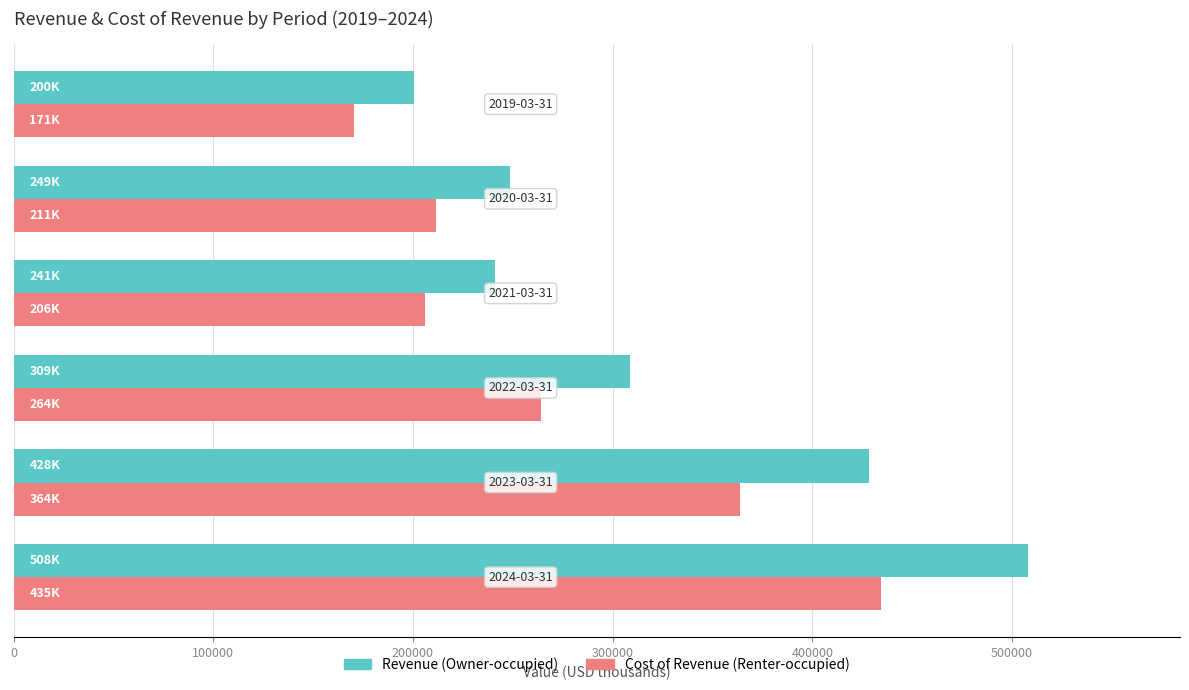

What is the smallest value displayed?

170645